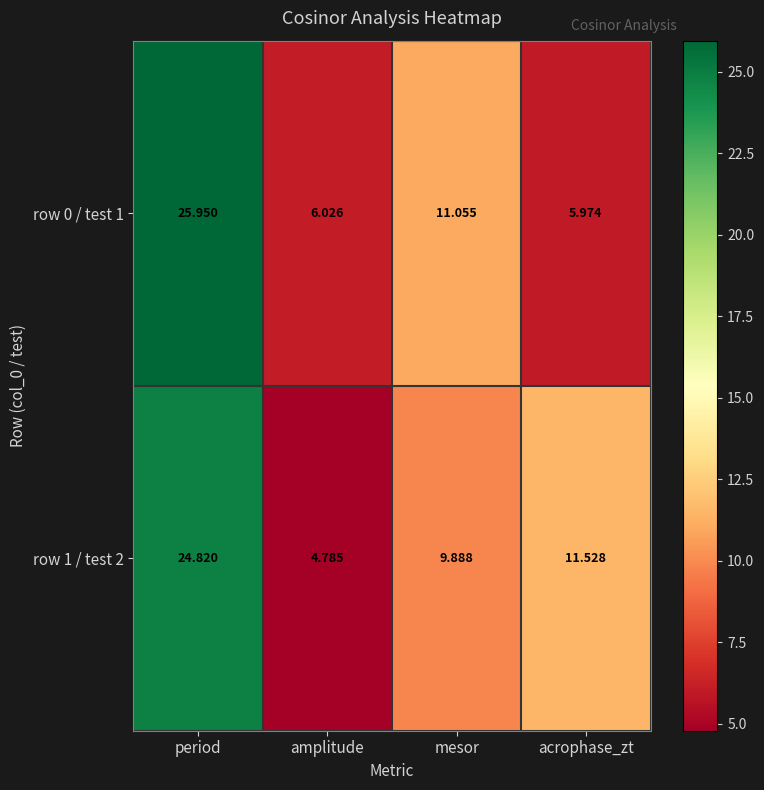

Which label corresponds to the largest value in the chart?

period